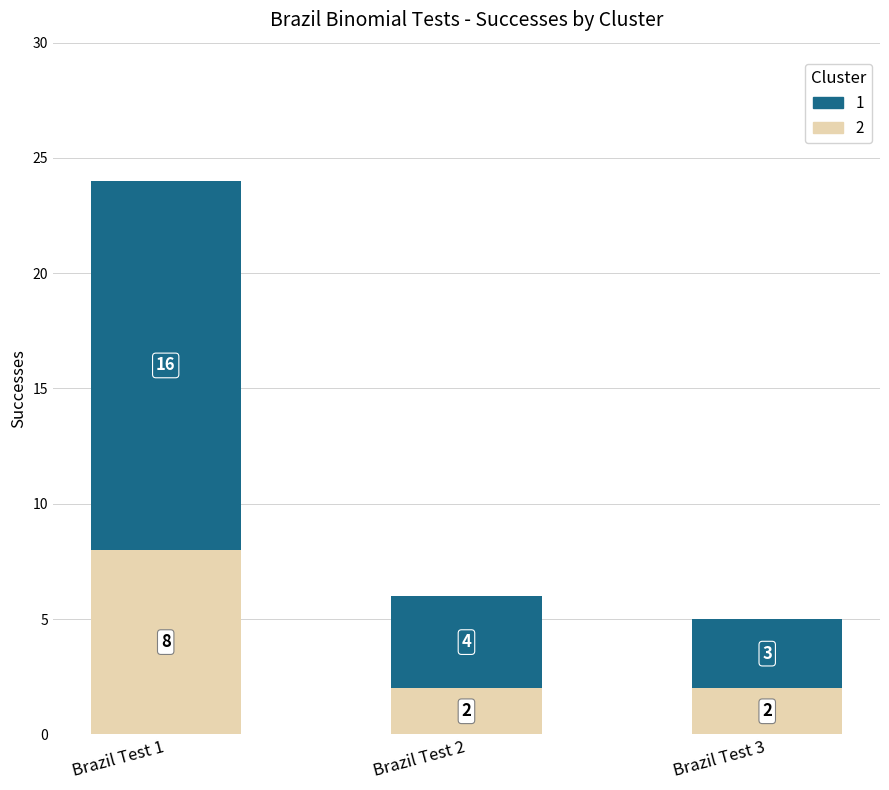

Does the chart contain stacked bars?

Yes